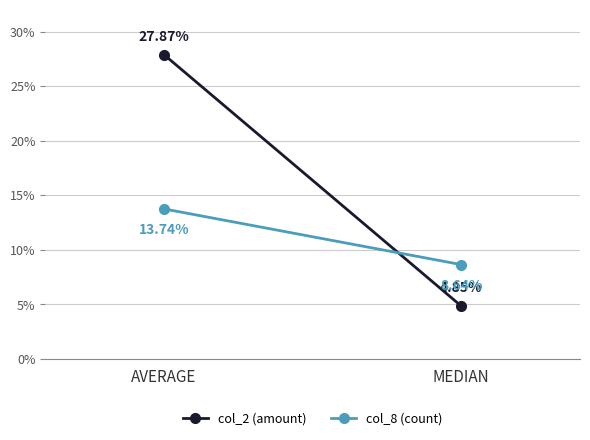

What is the average value of the col_8 (count) series?

11.2